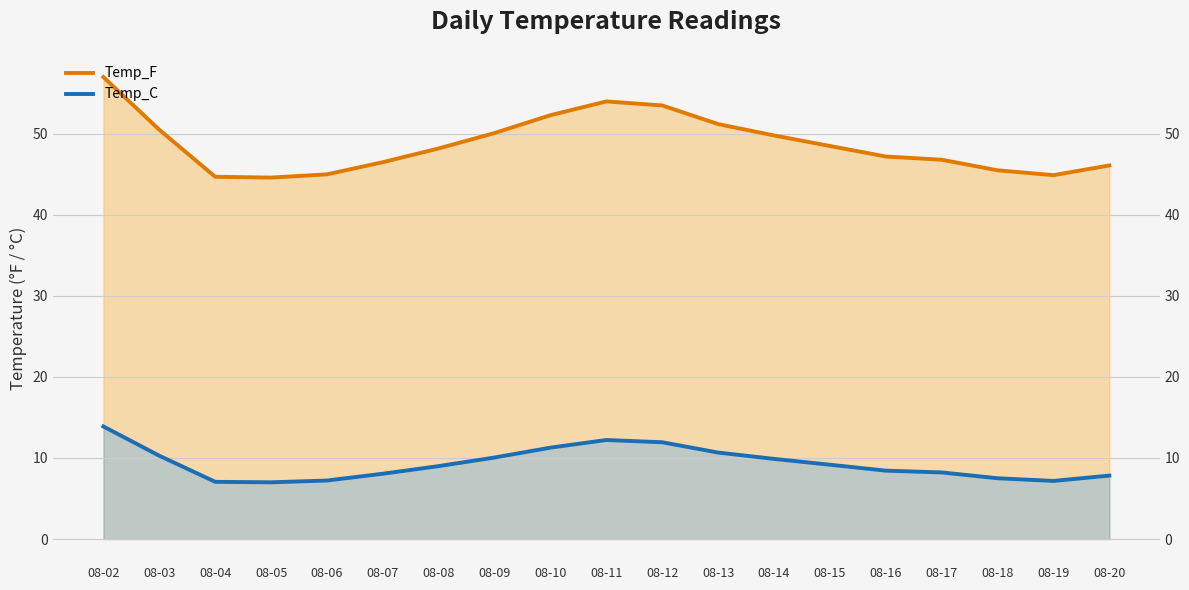

What are all the series names shown in the legend?

Temp_F, Temp_C